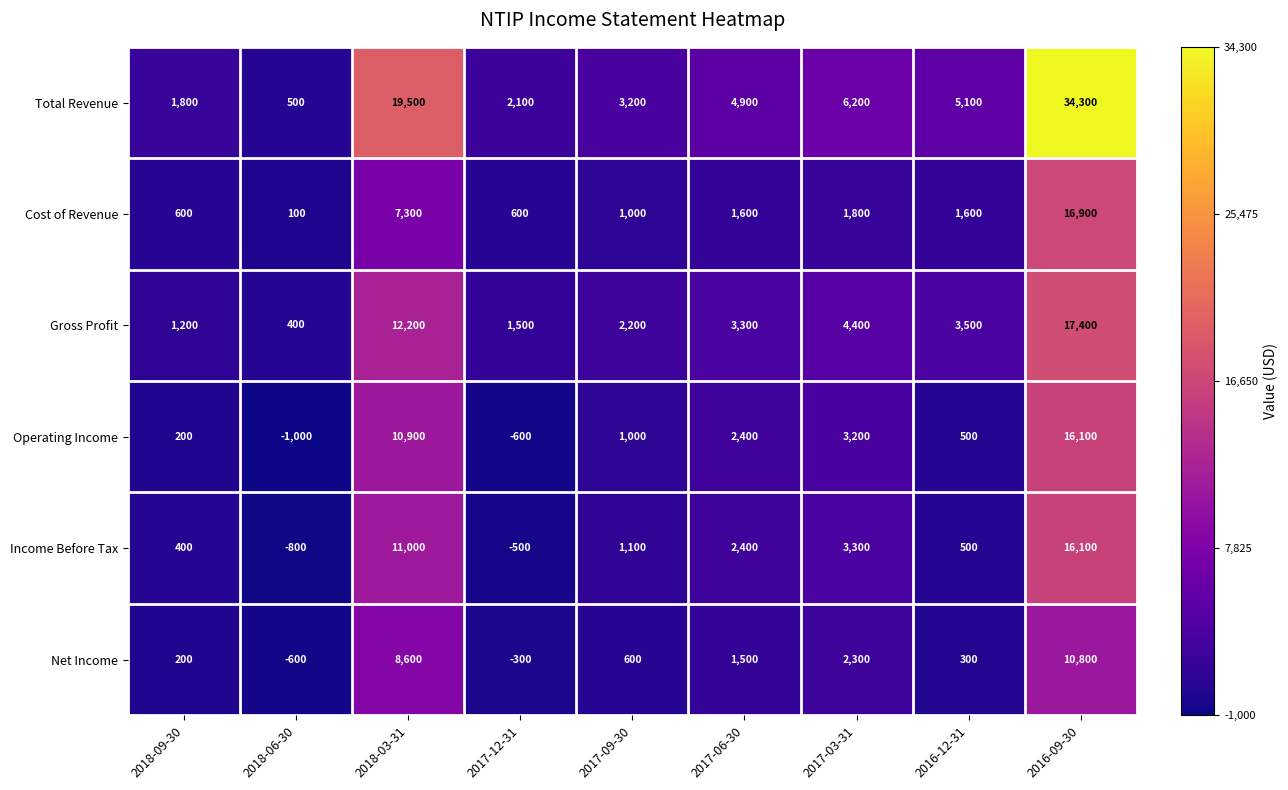

Which series changed the most between 2017-12-31 and 2017-03-31?

Total Revenue